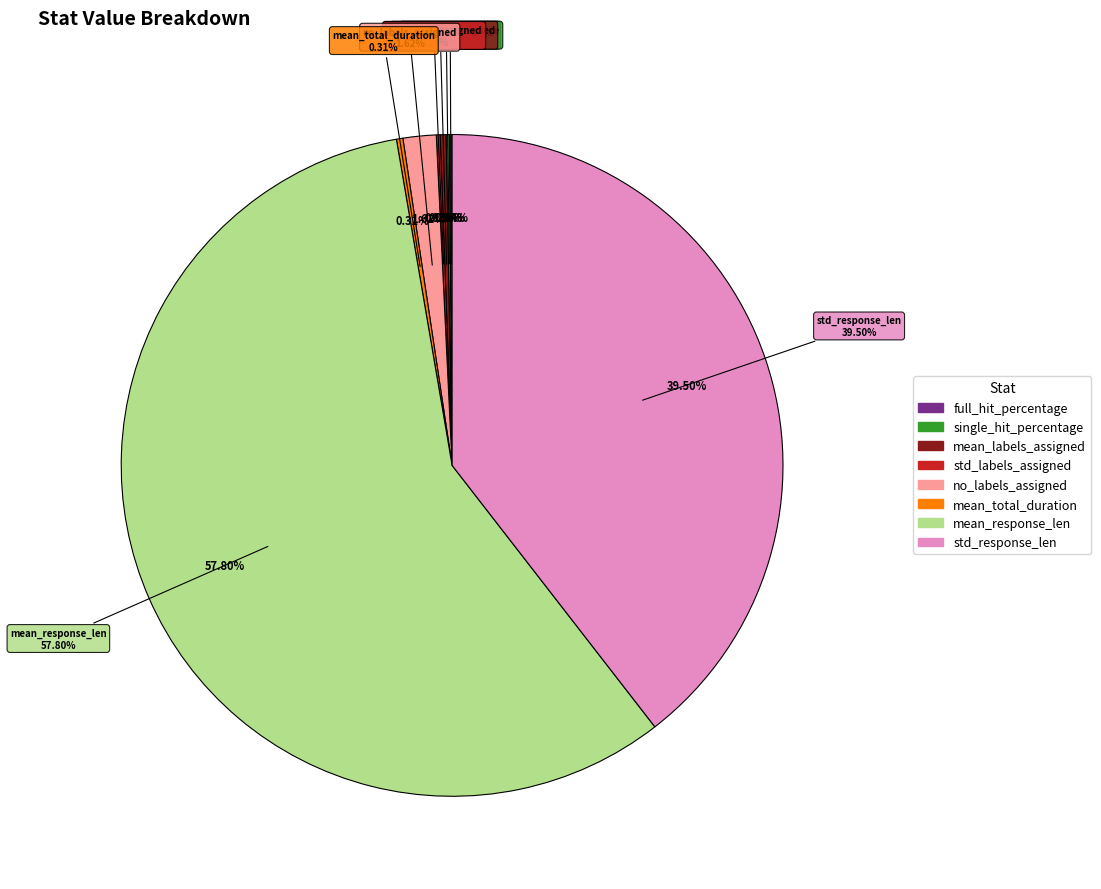

What is the smallest slice in the pie chart?

full_hit_percentage